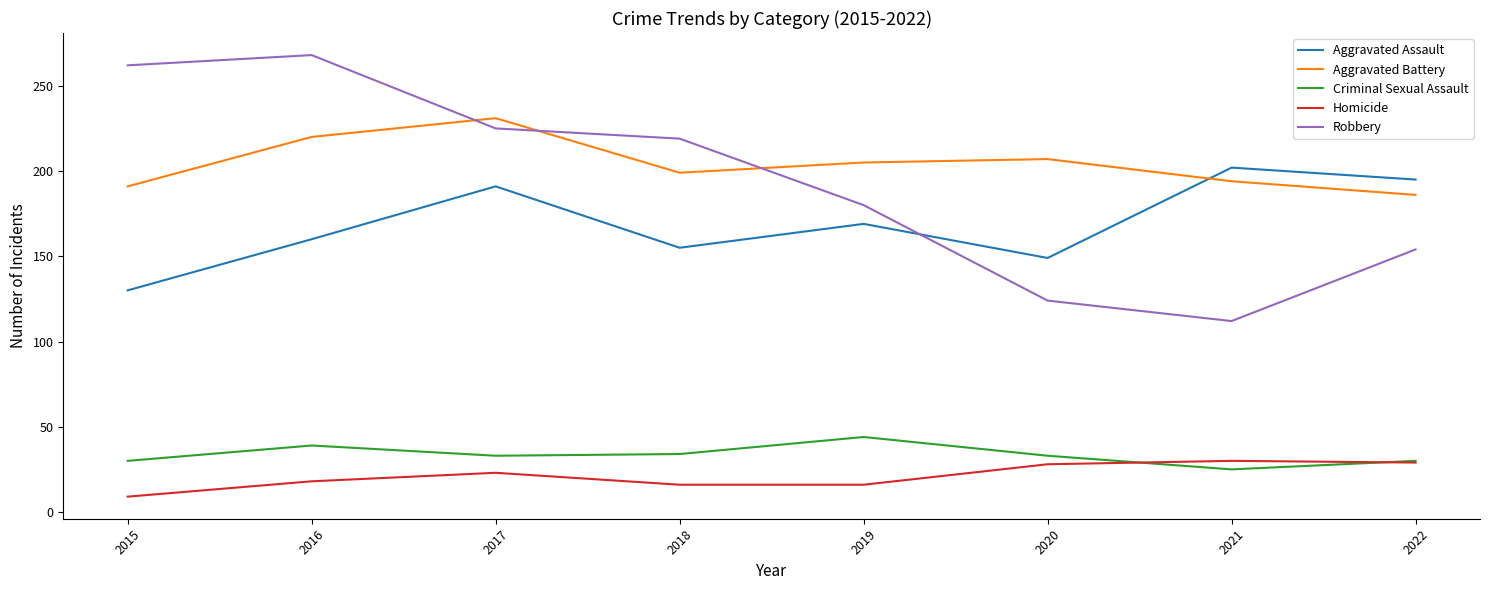

Between 2016 and 2021, which series saw the biggest shift?

Robbery